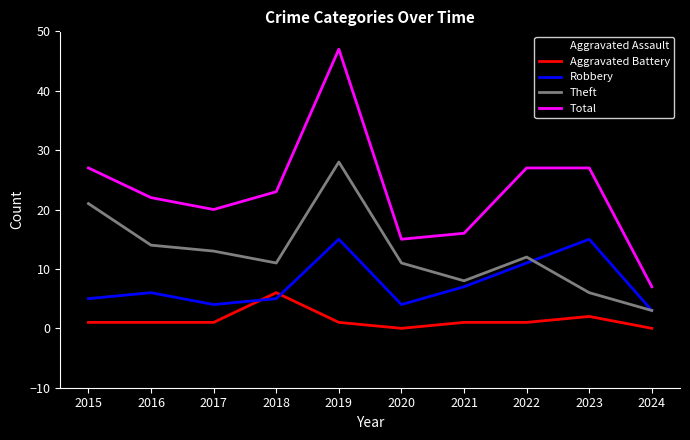

At how many categories does at least one series exceed 13?

9